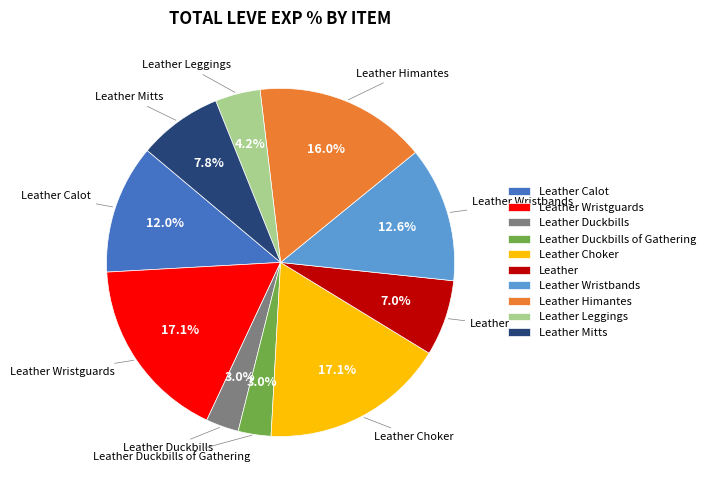

Is there a majority slice in this chart?

No